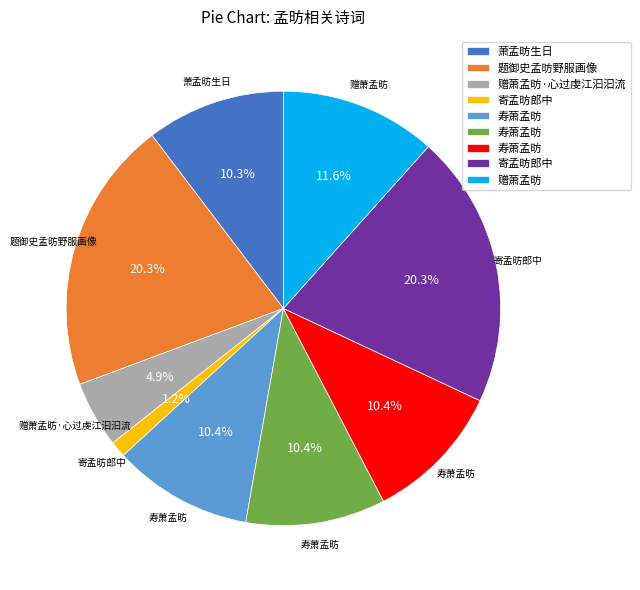

Is there a majority slice in this chart?

No